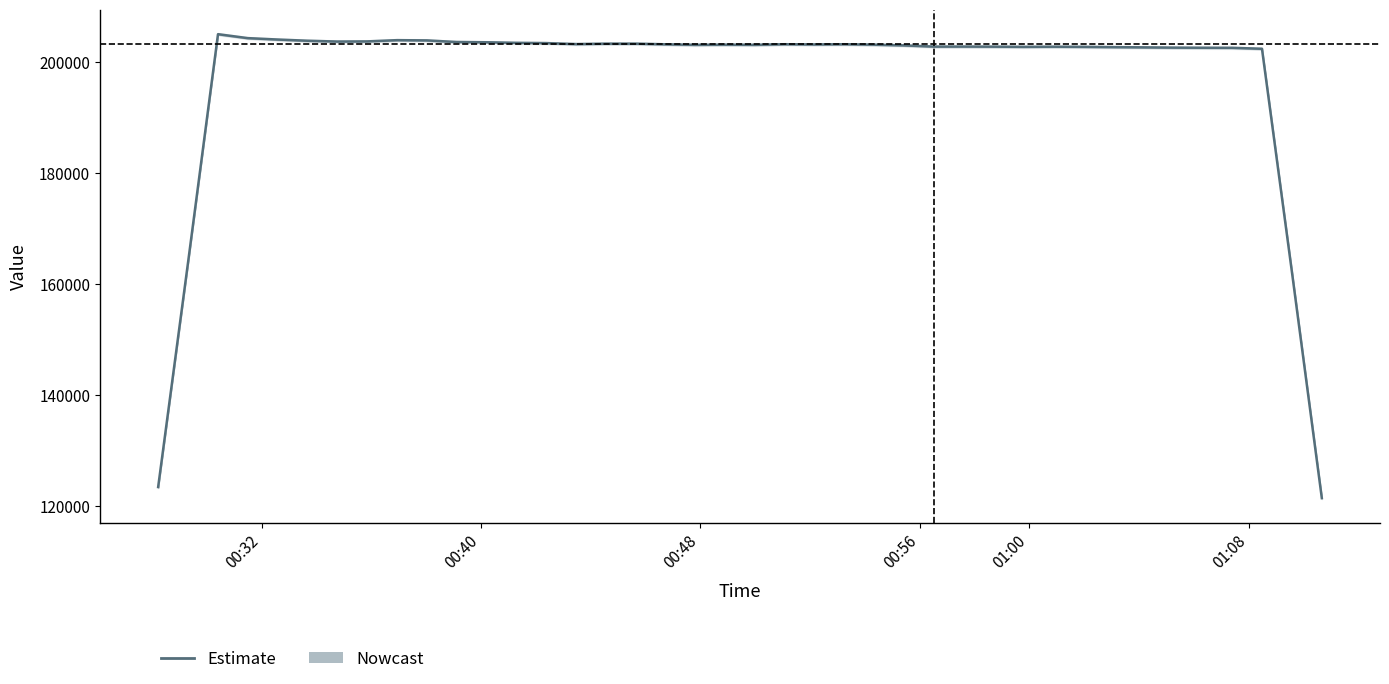

What is the average value?

197234.7